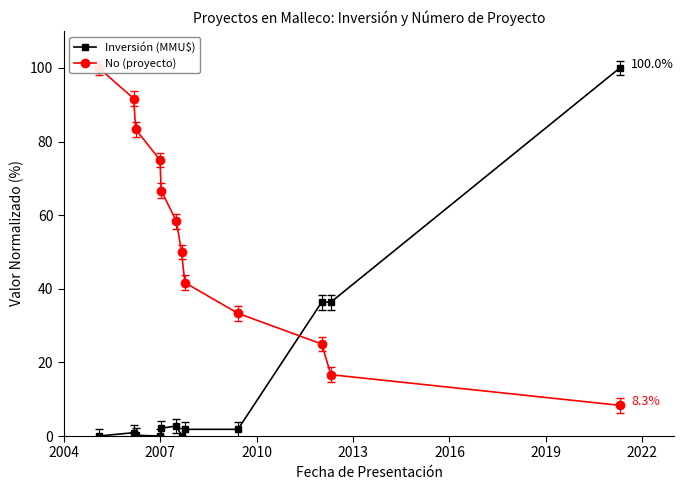

True or false: Inversión (MMU$) has more than 1 interior local peaks.

True